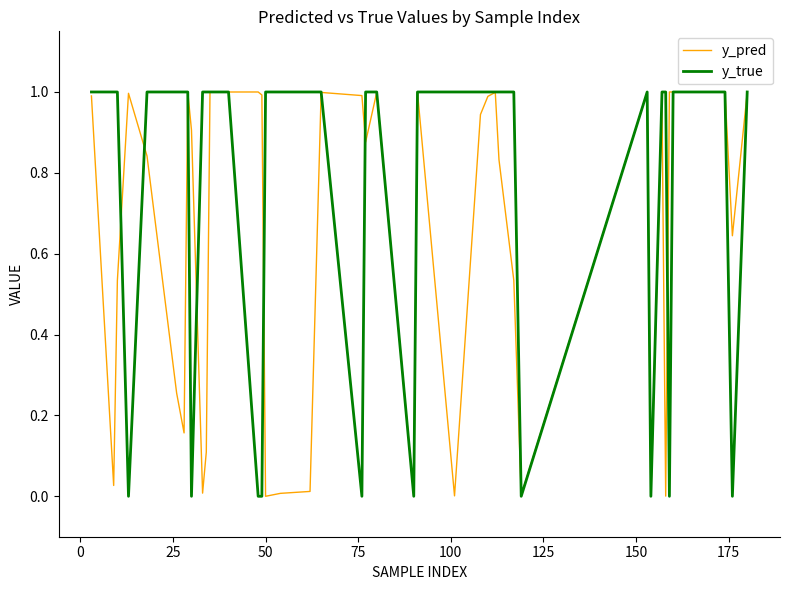

In y_pred, how many points are higher than both neighbors (excluding endpoints)?

10